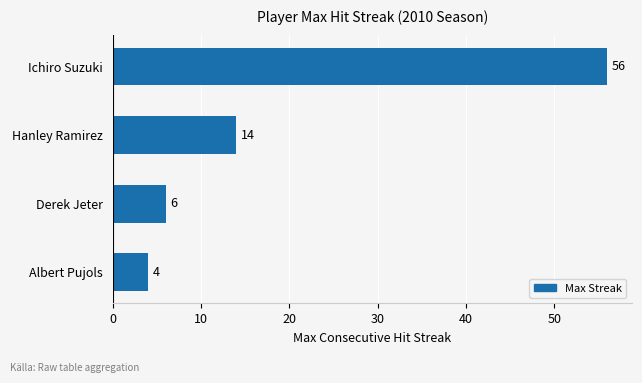

Between Ichiro Suzuki and Derek Jeter, which is larger?

Ichiro Suzuki